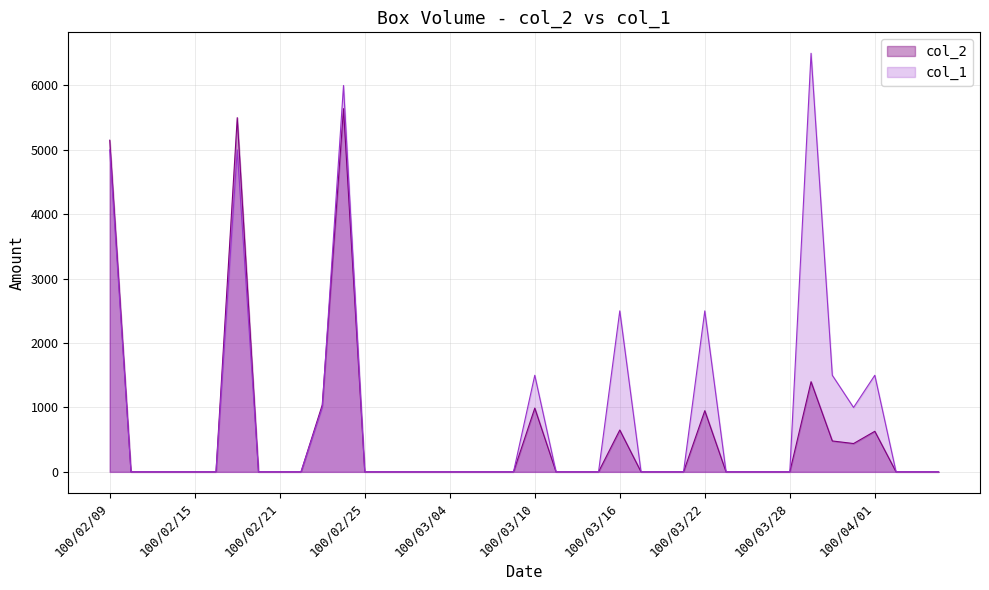

Reading left to right, transcribe all the data shown in this chart.

col_2: 100/02/09=5150	100/02/10=0	100/02/11=0	100/02/14=0	100/02/15=0	100/02/16=0	100/02/17=5500	100/02/18=0	100/02/21=0	100/02/22=0	100/02/23=1040	100/02/24=5640	100/02/25=0	100/03/01=0	100/03/02=0	100/03/03=0	100/03/04=0	100/03/07=0	100/03/08=0	100/03/09=0	100/03/10=990	100/03/11=0	100/03/14=0	100/03/15=0	100/03/16=650	100/03/17=0	100/03/18=0	100/03/21=0	100/03/22=950	100/03/23=0	100/03/24=0	100/03/25=0	100/03/28=0	100/03/29=1400	100/03/30=480	100/03/31=440	100/04/01=630	100/04/06=0	100/04/07=0	100/04/08=0
col_1: 100/02/09=5000	100/02/10=0	100/02/11=0	100/02/14=0	100/02/15=0	100/02/16=0	100/02/17=5000	100/02/18=0	100/02/21=0	100/02/22=0	100/02/23=1000	100/02/24=6000	100/02/25=0	100/03/01=0	100/03/02=0	100/03/03=0	100/03/04=0	100/03/07=0	100/03/08=0	100/03/09=0	100/03/10=1500	100/03/11=0	100/03/14=0	100/03/15=0	100/03/16=2500	100/03/17=0	100/03/18=0	100/03/21=0	100/03/22=2500	100/03/23=0	100/03/24=0	100/03/25=0	100/03/28=0	100/03/29=6500	100/03/30=1500	100/03/31=1000	100/04/01=1500	100/04/06=0	100/04/07=0	100/04/08=0